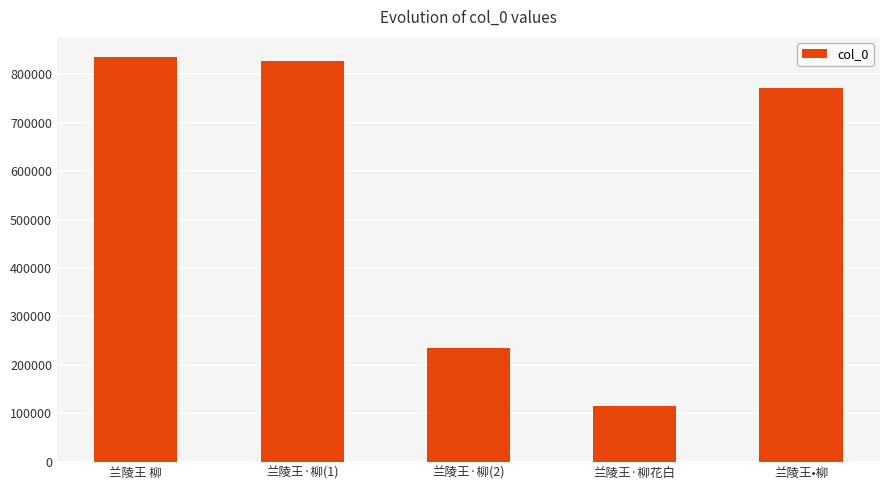

What is the ratio of the value at 兰陵王 柳 to the value at 兰陵王·柳花白?

7.3